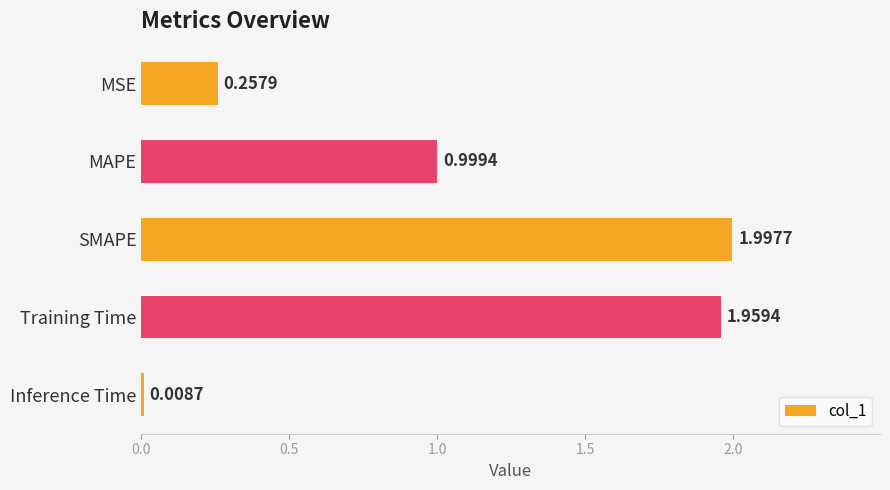

How many bars are there in total?

5